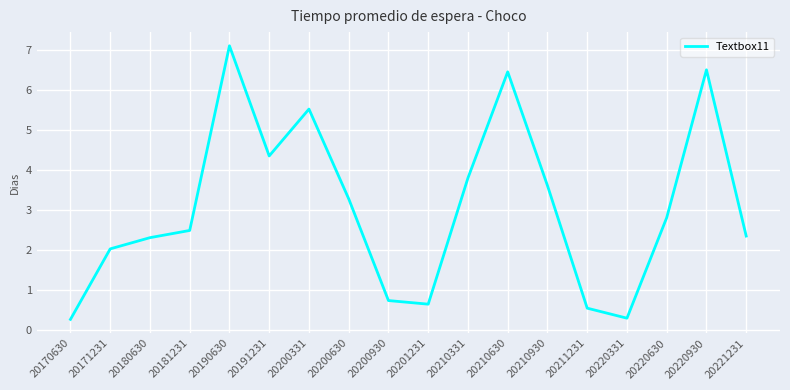

How many interior local valleys (lower than both neighbors) does the data have?

3